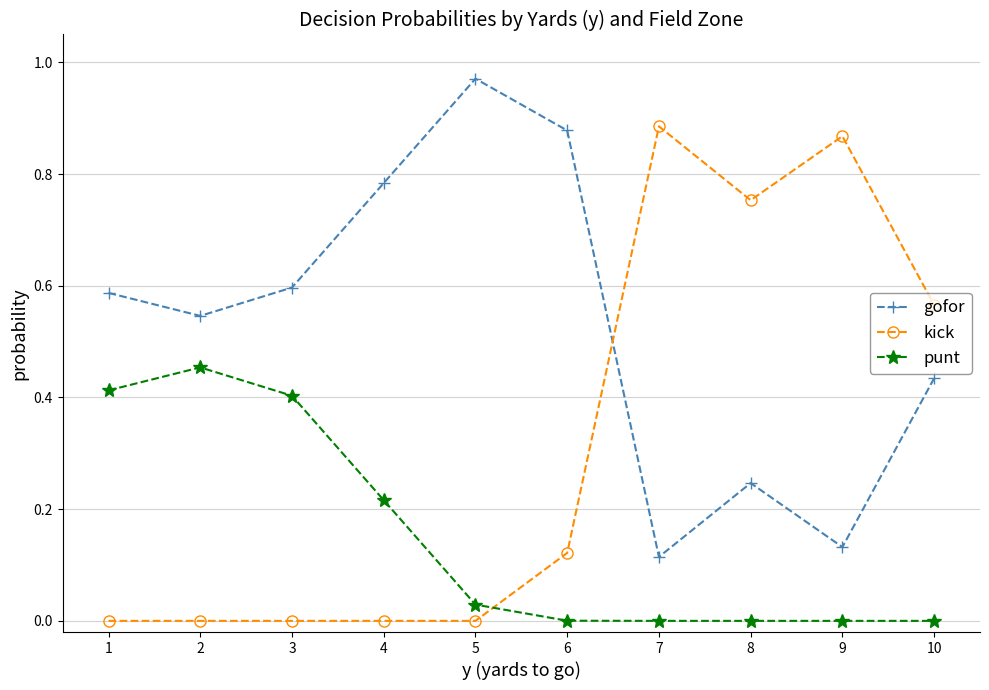

How many times do gofor and kick cross each other?

1